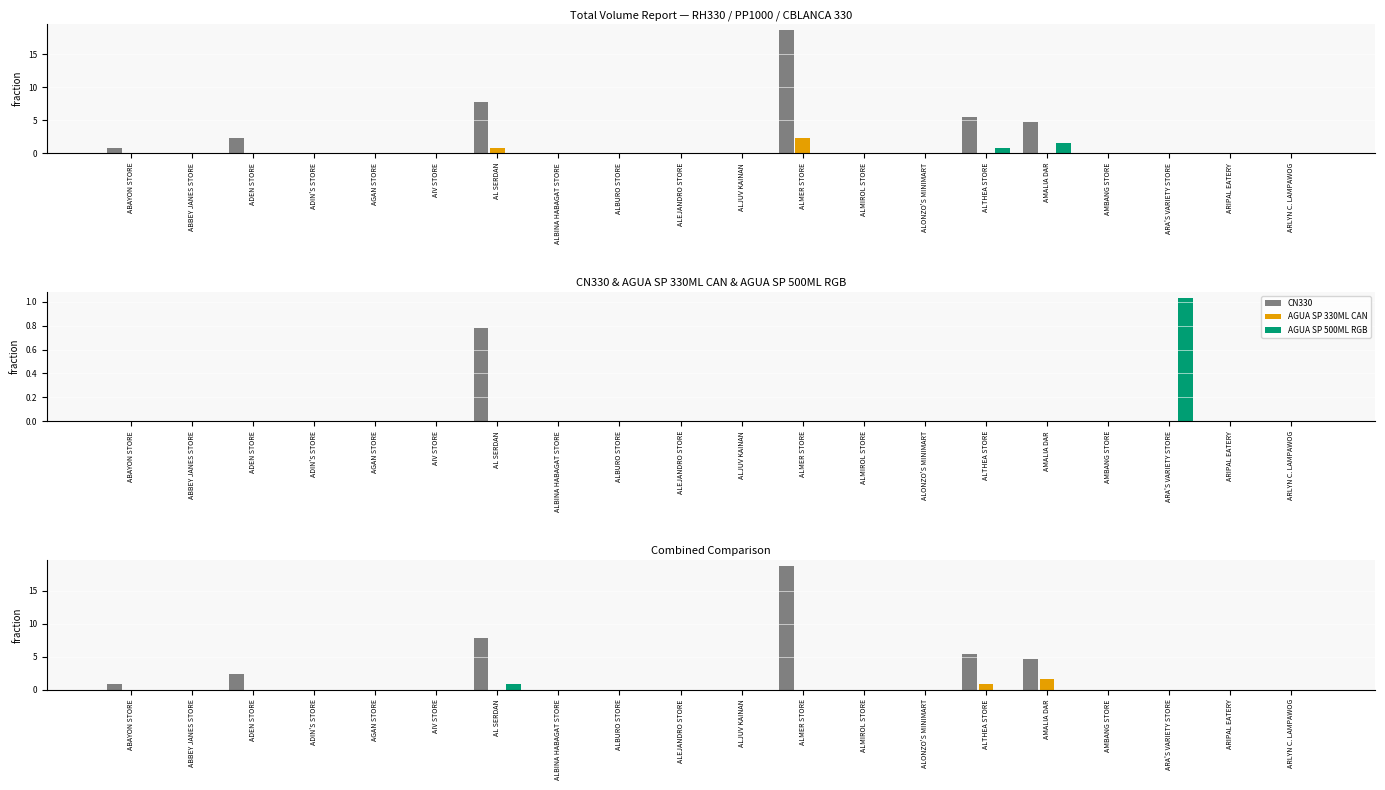

Reading left to right, list all the values displayed in this chart.

RH330: ABAYON STORE=0.8	ABBEY JANES STORE=0.0	ADEN STORE=2.3	ADIN'S STORE=0.0	AGAN STORE=0.0	AIV STORE=0.0	AL SERDAN=7.8	ALBINA HABAGAT STORE=0.0	ALBURO STORE=0.0	ALEJANDRO STORE=0.0	ALJUV KAINAN=0.0	ALMER STORE=18.8	ALMIROL STORE=0.0	ALONZO'S MINIMART=0.0	ALTHEA STORE=5.5	AMALIA DAR=4.7	AMBANG STORE=0.0	ARA'S VARIETY STORE=0.0	ARIPAL EATERY=0.0	ARLYN C. LAMPAWOG=0.0
PP1000: ABAYON STORE=0.0	ABBEY JANES STORE=0.0	ADEN STORE=0.0	ADIN'S STORE=0.0	AGAN STORE=0.0	AIV STORE=0.0	AL SERDAN=0.8	ALBINA HABAGAT STORE=0.0	ALBURO STORE=0.0	ALEJANDRO STORE=0.0	ALJUV KAINAN=0.0	ALMER STORE=2.3	ALMIROL STORE=0.0	ALONZO'S MINIMART=0.0	ALTHEA STORE=0.0	AMALIA DAR=0.0	AMBANG STORE=0.0	ARA'S VARIETY STORE=0.0	ARIPAL EATERY=0.0	ARLYN C. LAMPAWOG=0.0
CBLANCA 330: ABAYON STORE=0.0	ABBEY JANES STORE=0.0	ADEN STORE=0.0	ADIN'S STORE=0.0	AGAN STORE=0.0	AIV STORE=0.0	AL SERDAN=0.0	ALBINA HABAGAT STORE=0.0	ALBURO STORE=0.0	ALEJANDRO STORE=0.0	ALJUV KAINAN=0.0	ALMER STORE=0.0	ALMIROL STORE=0.0	ALONZO'S MINIMART=0.0	ALTHEA STORE=0.8	AMALIA DAR=1.6	AMBANG STORE=0.0	ARA'S VARIETY STORE=0.0	ARIPAL EATERY=0.0	ARLYN C. LAMPAWOG=0.0
CN330: ABAYON STORE=0.0	ABBEY JANES STORE=0.0	ADEN STORE=0.0	ADIN'S STORE=0.0	AGAN STORE=0.0	AIV STORE=0.0	AL SERDAN=0.8	ALBINA HABAGAT STORE=0.0	ALBURO STORE=0.0	ALEJANDRO STORE=0.0	ALJUV KAINAN=0.0	ALMER STORE=0.0	ALMIROL STORE=0.0	ALONZO'S MINIMART=0.0	ALTHEA STORE=0.0	AMALIA DAR=0.0	AMBANG STORE=0.0	ARA'S VARIETY STORE=0.0	ARIPAL EATERY=0.0	ARLYN C. LAMPAWOG=0.0
AGUA SP 330ML CAN: ABAYON STORE=0.0	ABBEY JANES STORE=0.0	ADEN STORE=0.0	ADIN'S STORE=0.0	AGAN STORE=0.0	AIV STORE=0.0	AL SERDAN=0.0	ALBINA HABAGAT STORE=0.0	ALBURO STORE=0.0	ALEJANDRO STORE=0.0	ALJUV KAINAN=0.0	ALMER STORE=0.0	ALMIROL STORE=0.0	ALONZO'S MINIMART=0.0	ALTHEA STORE=0.0	AMALIA DAR=0.0	AMBANG STORE=0.0	ARA'S VARIETY STORE=0.0	ARIPAL EATERY=0.0	ARLYN C. LAMPAWOG=0.0
AGUA SP 500ML RGB: ABAYON STORE=0.0	ABBEY JANES STORE=0.0	ADEN STORE=0.0	ADIN'S STORE=0.0	AGAN STORE=0.0	AIV STORE=0.0	AL SERDAN=0.0	ALBINA HABAGAT STORE=0.0	ALBURO STORE=0.0	ALEJANDRO STORE=0.0	ALJUV KAINAN=0.0	ALMER STORE=0.0	ALMIROL STORE=0.0	ALONZO'S MINIMART=0.0	ALTHEA STORE=0.0	AMALIA DAR=0.0	AMBANG STORE=0.0	ARA'S VARIETY STORE=1.0	ARIPAL EATERY=0.0	ARLYN C. LAMPAWOG=0.0